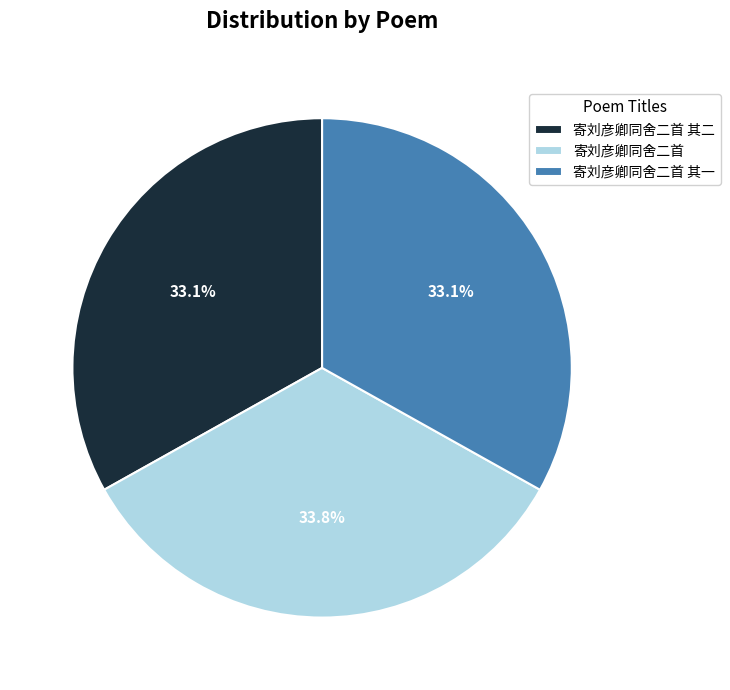

Which slice is the largest?

寄刘彦卿同舍二首